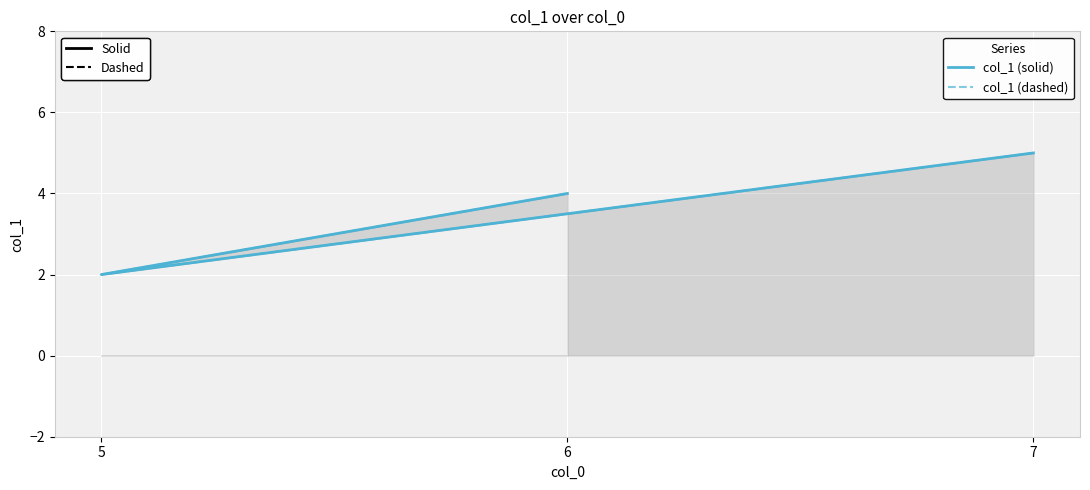

Where does the col_1 (solid) series first go above 4?

7